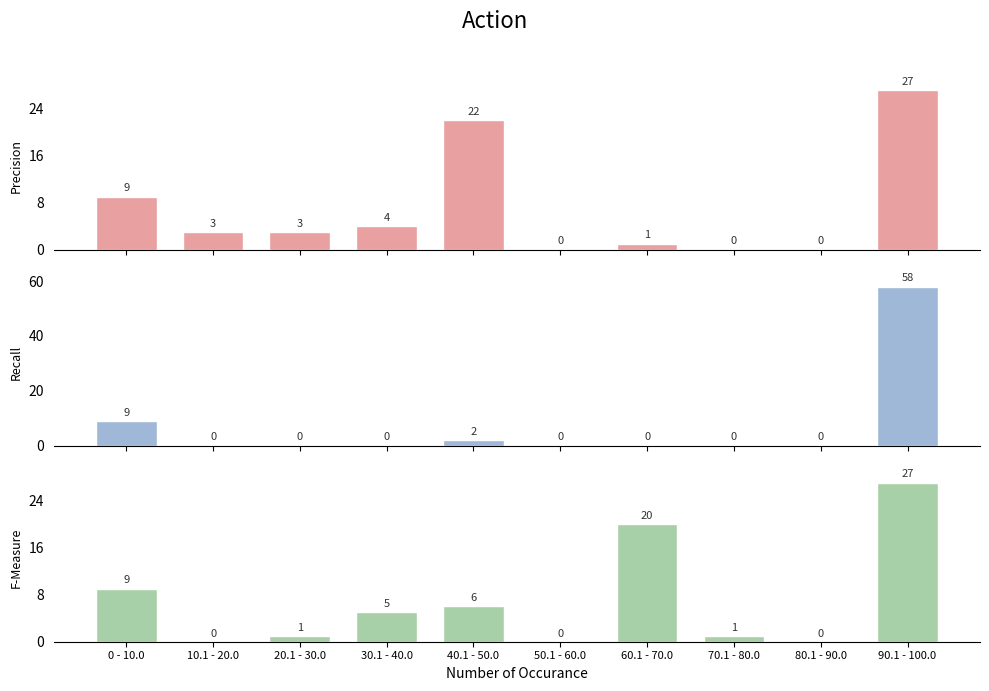

How many series are shown in this chart?

3